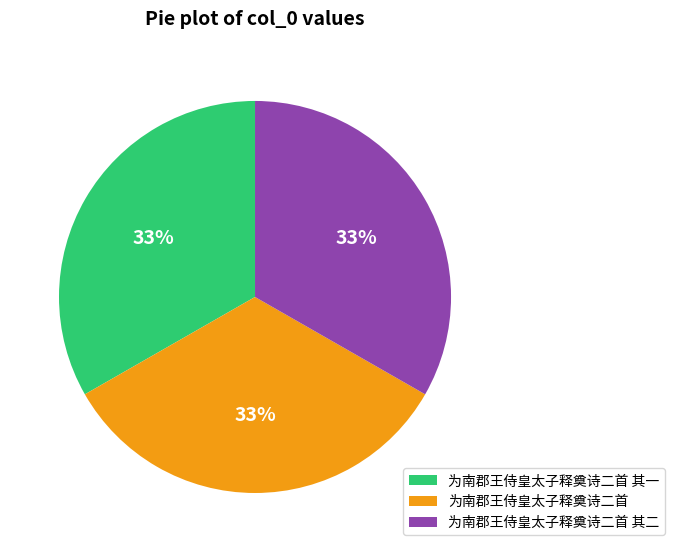

What percentage is the 为南郡王侍皇太子释奠诗二首 其一 slice, to the nearest percent?

33%